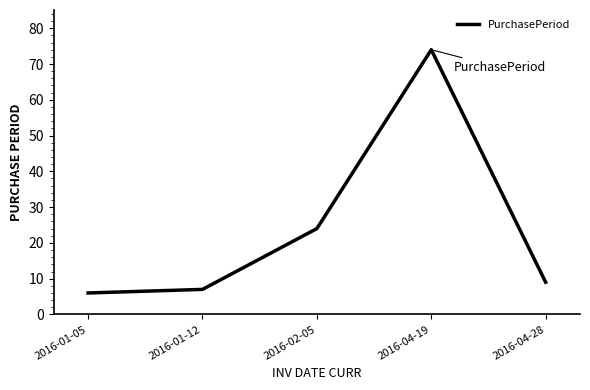

True or false: the data has more than 0 interior local peaks.

True